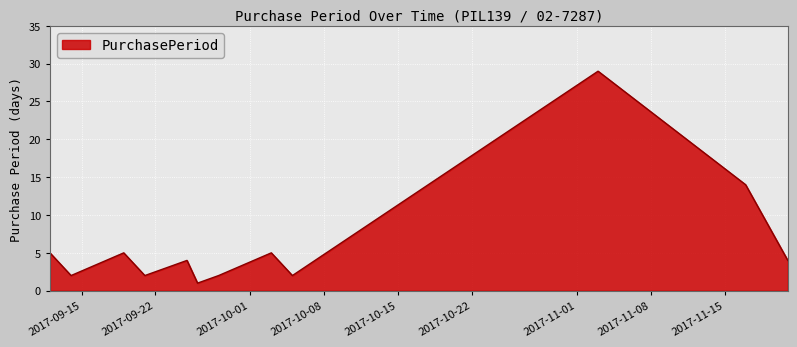

What is the greatest value displayed?

29